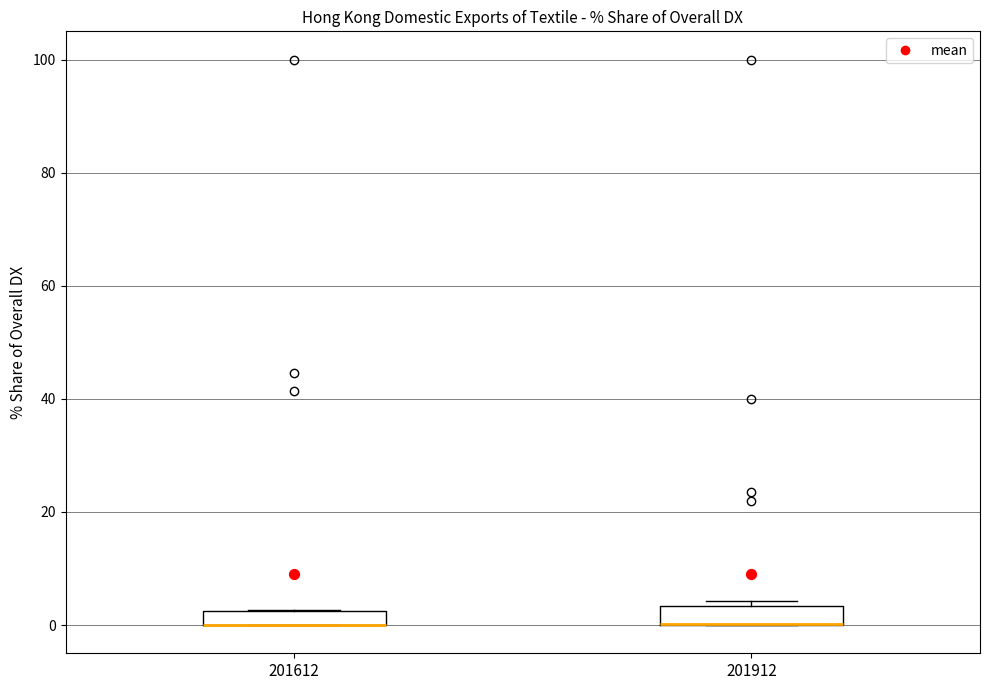

Where is the upper edge of the box at x = 201912 on the y-axis? The values are not printed on the chart, so give them approximately, as read against the axis.

4